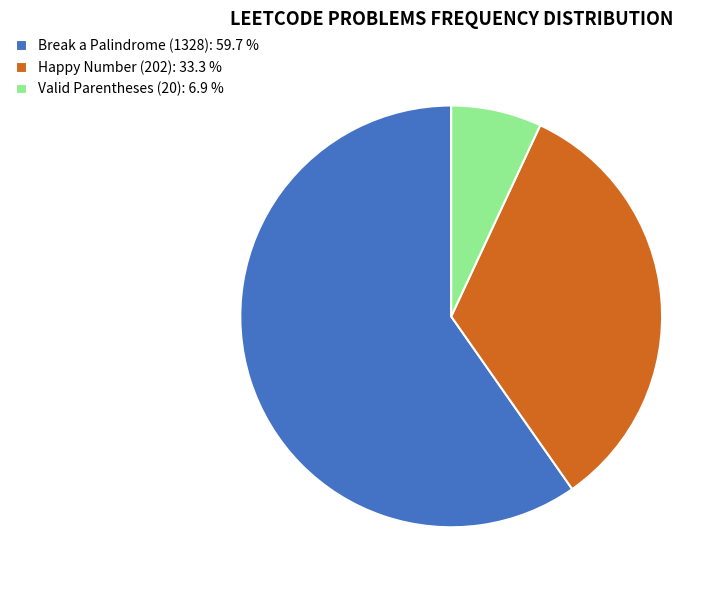

Which has a higher value, Valid Parentheses (20): 6.9 % or Happy Number (202): 33.3 %?

Happy Number (202): 33.3 %